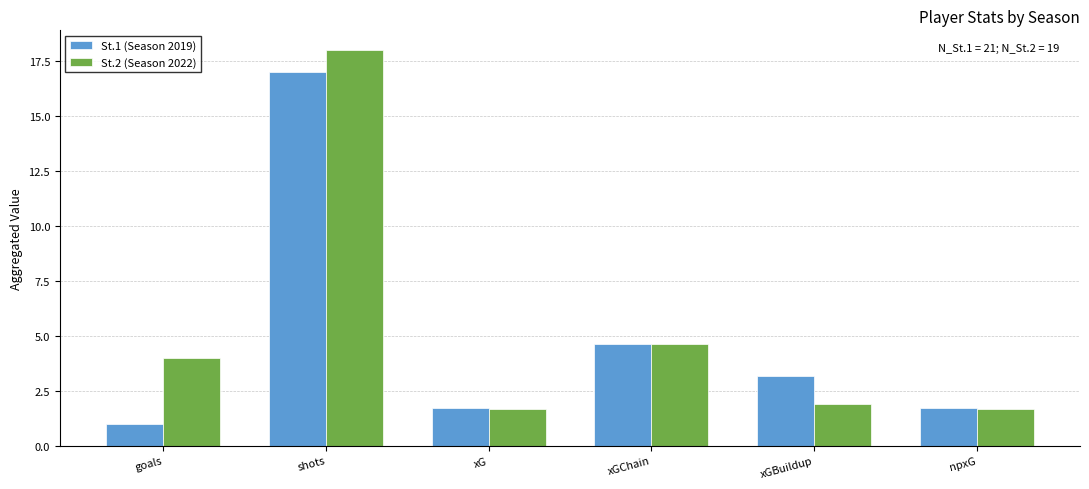

What are all the series names shown in the legend?

St.1 (Season 2019), St.2 (Season 2022)